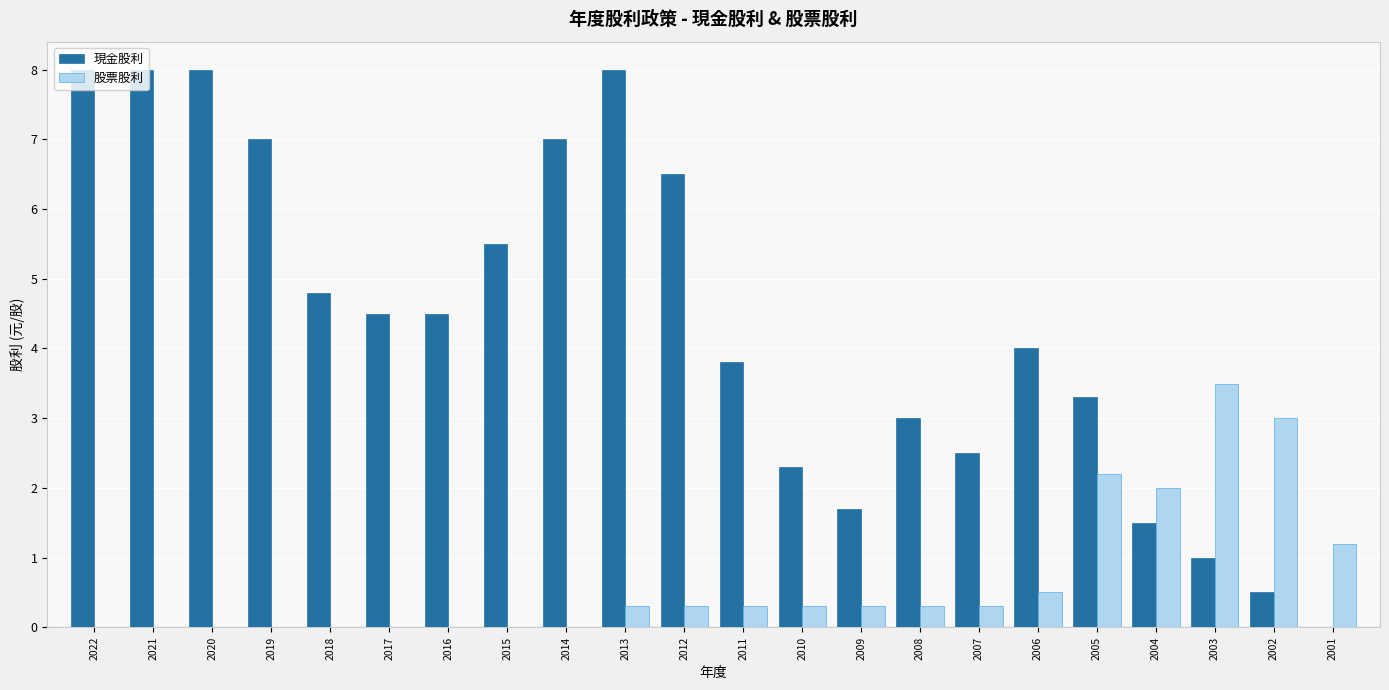

Is the value of 股票股利 at 2007 greater than the value of 現金股利 at 2016?

No